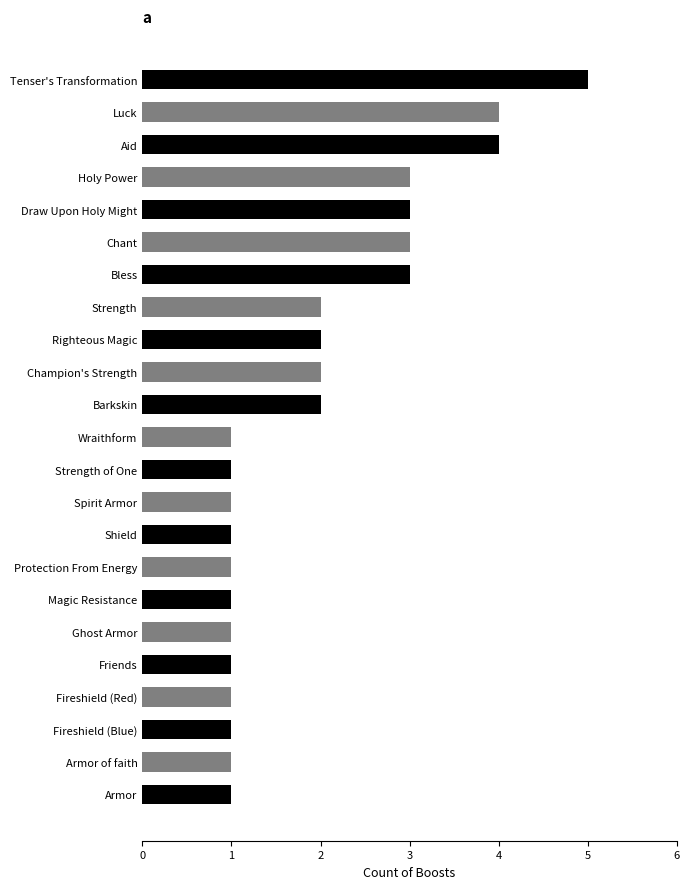

Reading bottom to top, extract all data points from this chart.

1	1	1	1	1	1	1	1	1	1	1	1	2	2	2	2	3	3	3	3	4	4	5